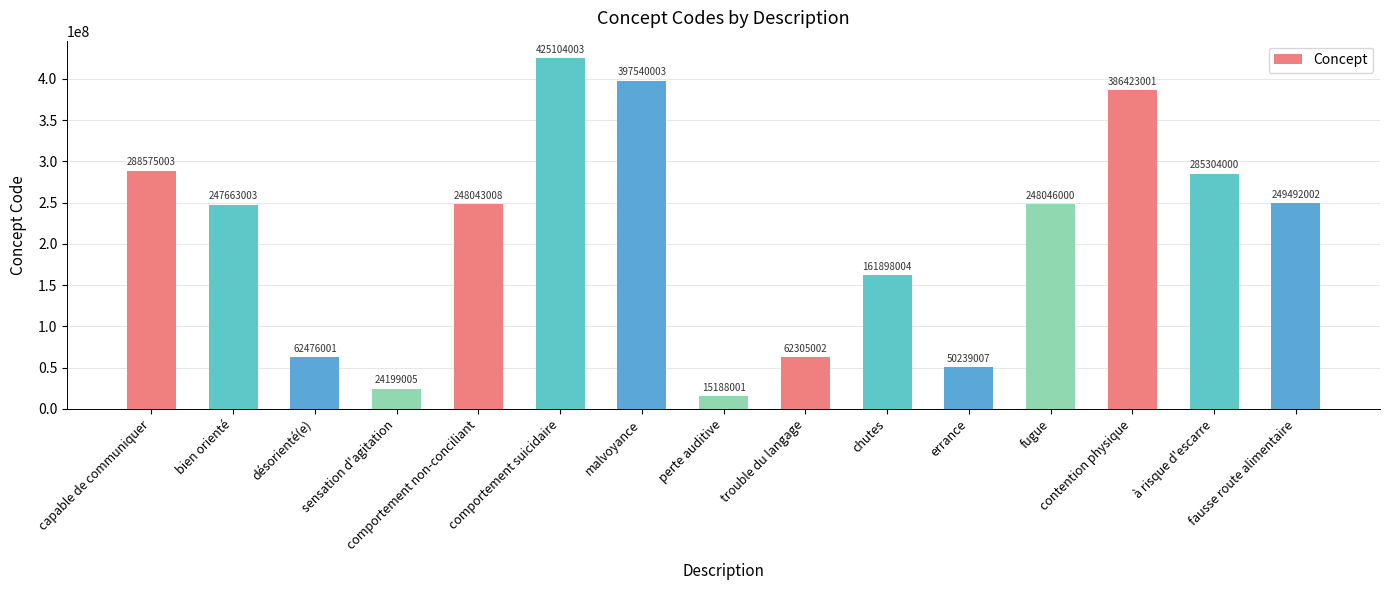

What is the sum of all values?

3152495043